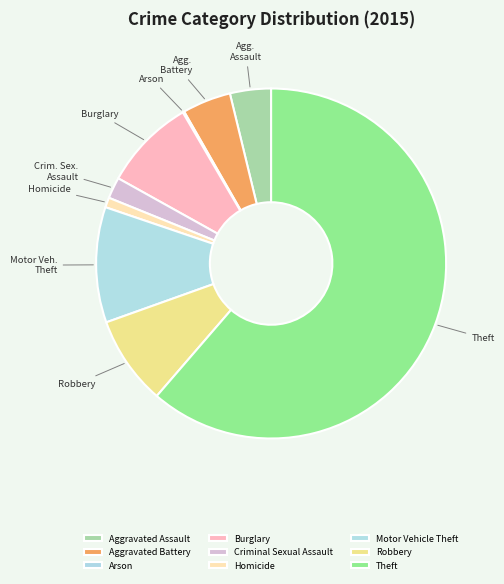

Count the number of slices in the pie.

9